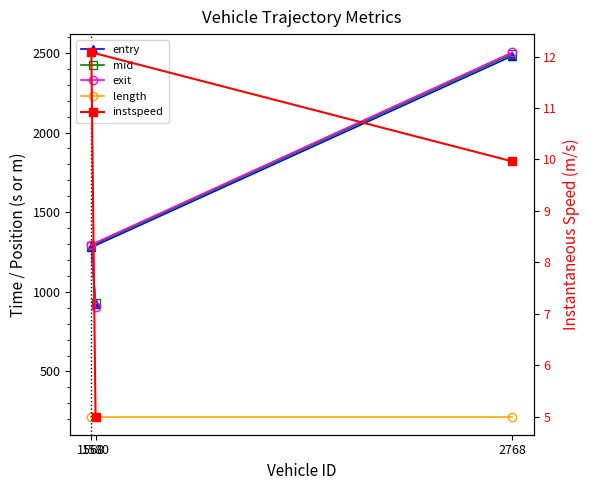

What is the sum of the length values at 2768 and 1580?

433.7